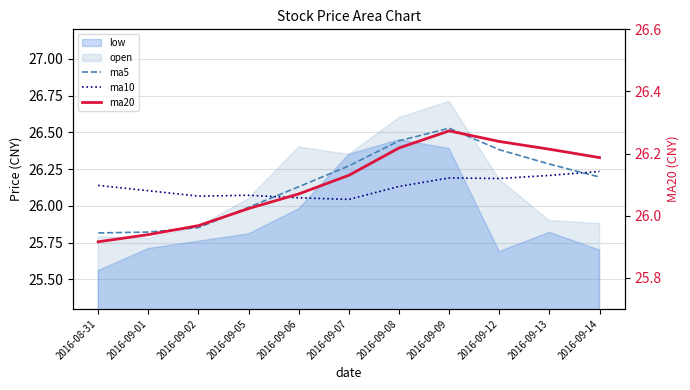

True or false: ma5 and ma10 cross at least once.

True